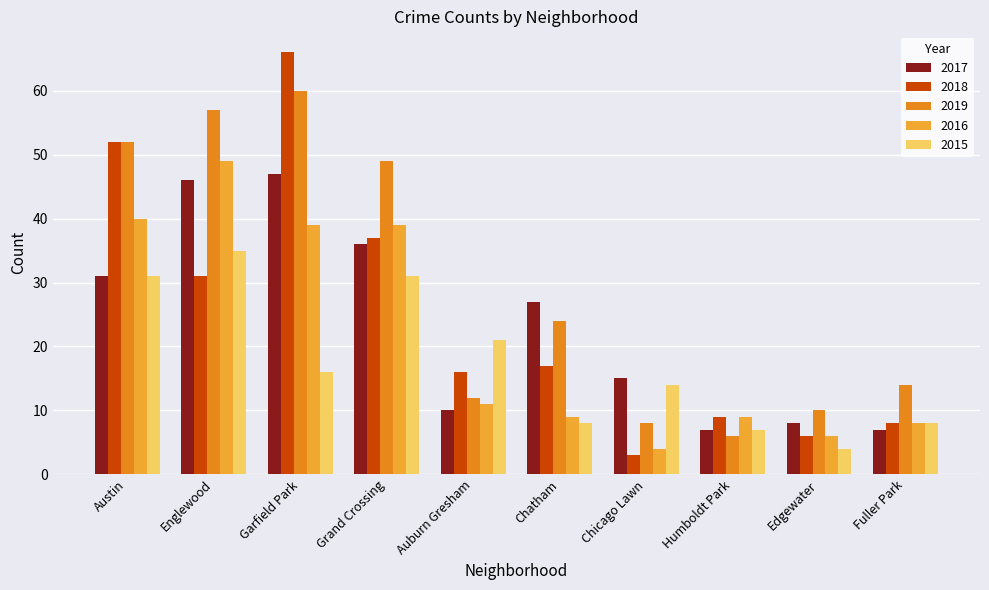

What is the greatest value displayed?

66